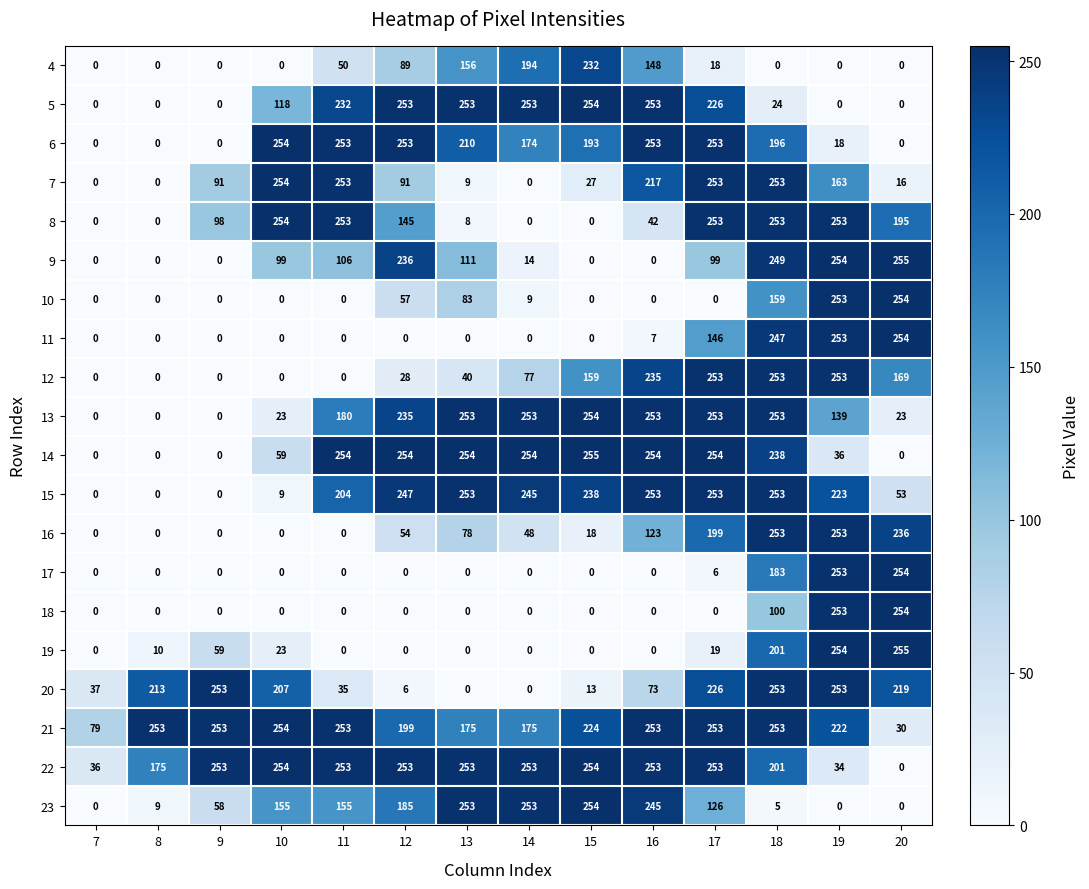

At how many categories does at least one series exceed 155?

13